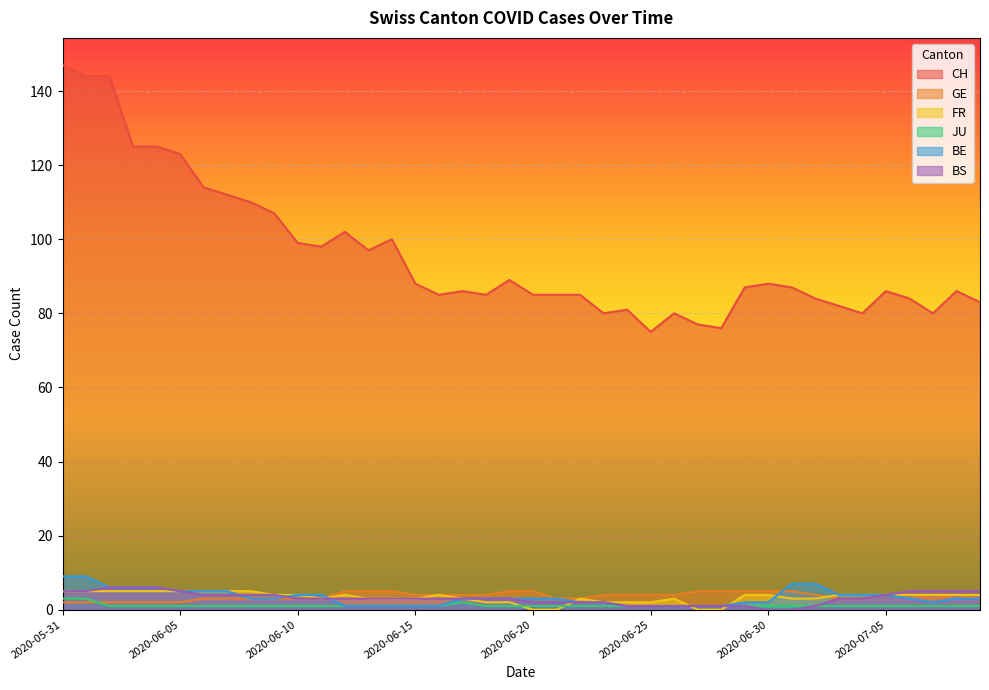

What are all the series names shown in the legend?

CH, GE, FR, JU, BE, BS